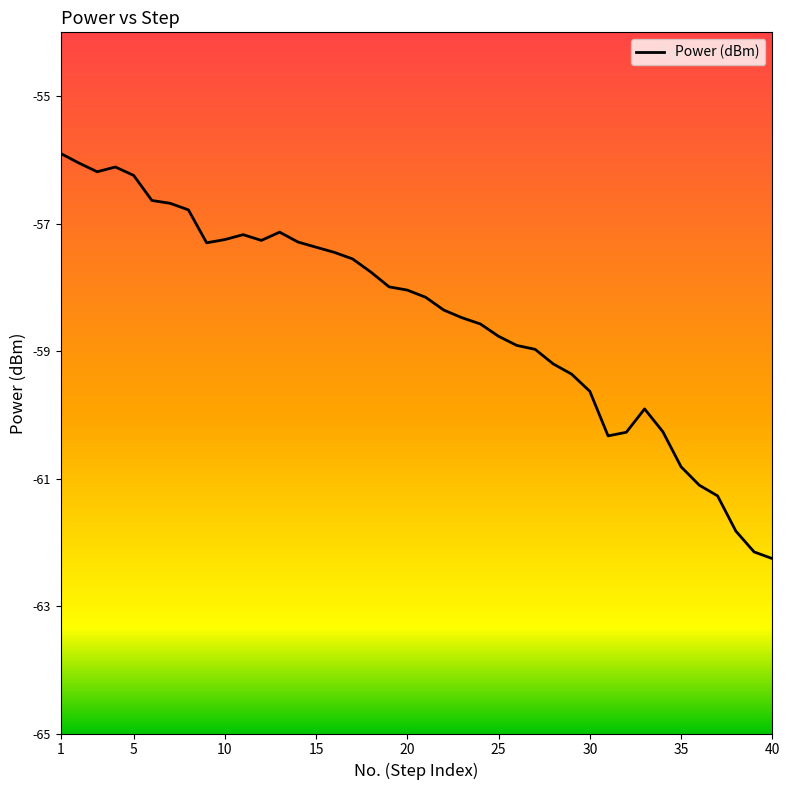

How many points are higher than both their immediate neighbors (excluding endpoints)?

4